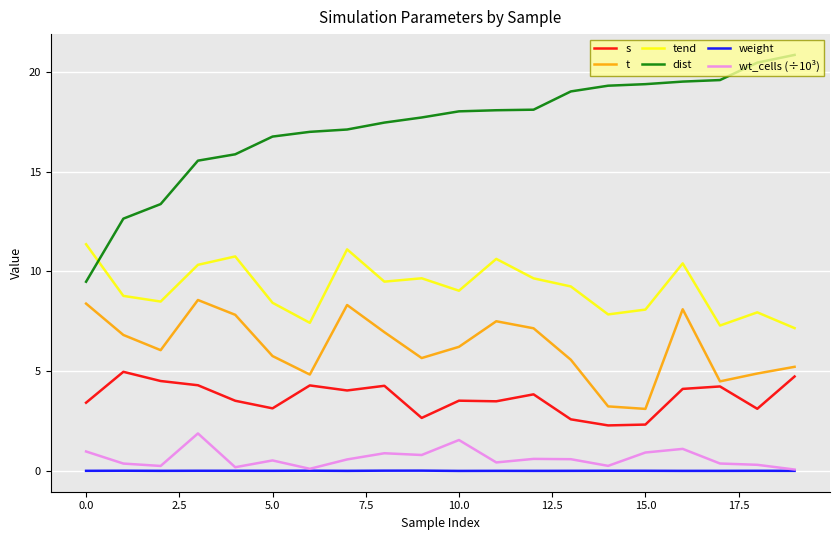

Rank the series by their maximum value, from highest to lowest.

dist, tend, t, s, wt_cells (÷10³), weight